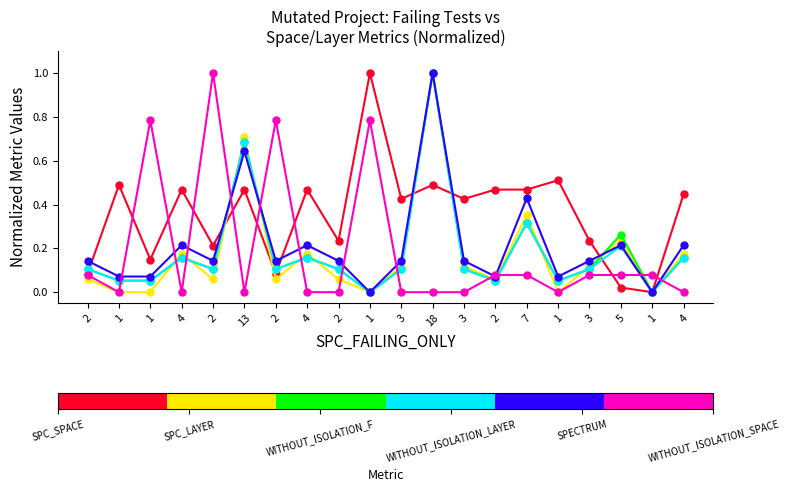

What is the difference between the highest and lowest values at 7?

0.4